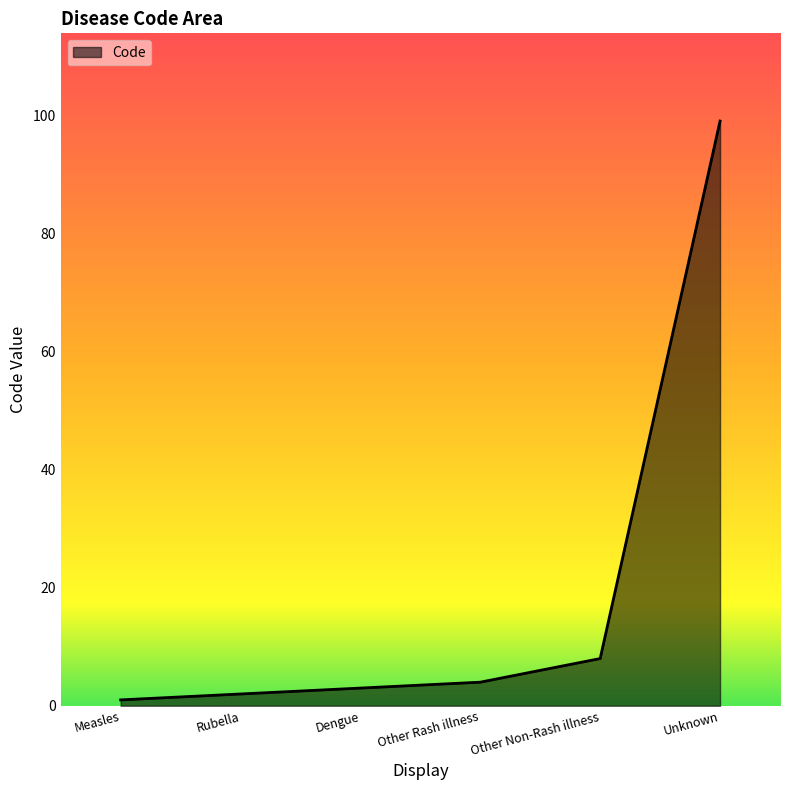

What position from the right is Rubella?

5